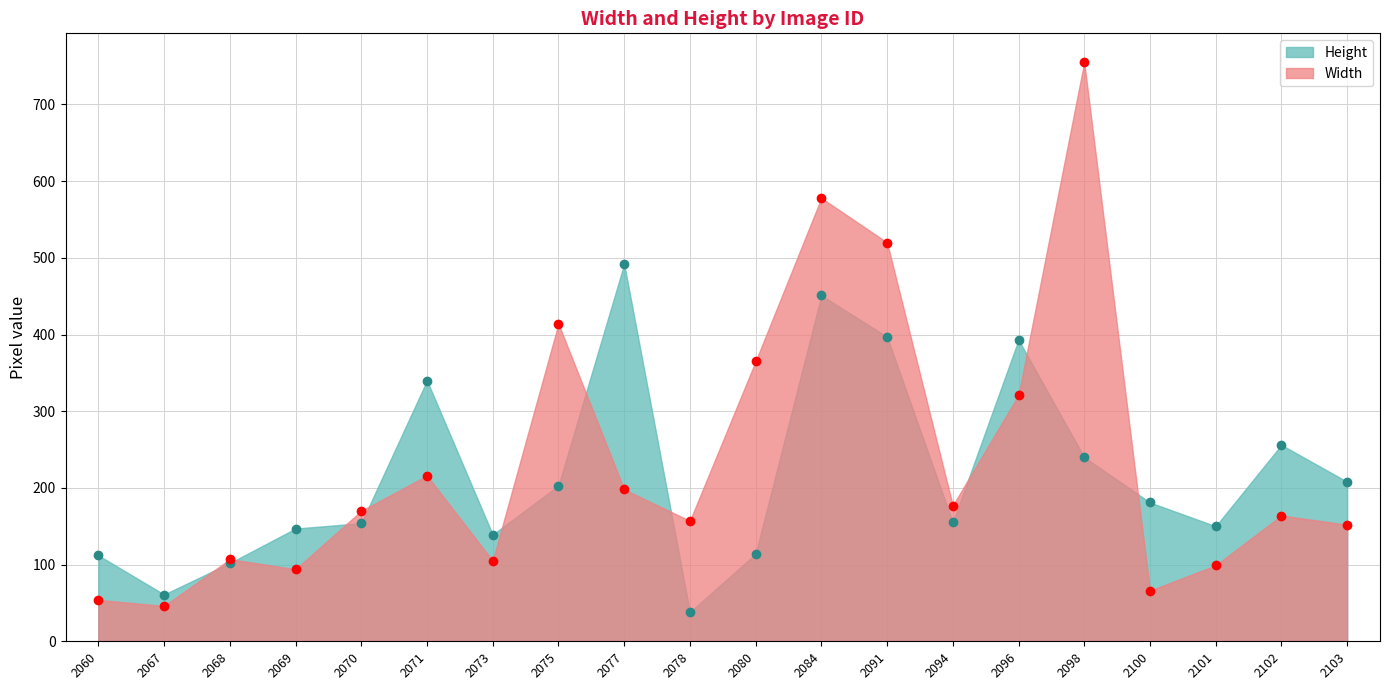

At which label is Height closest to 265?

2102